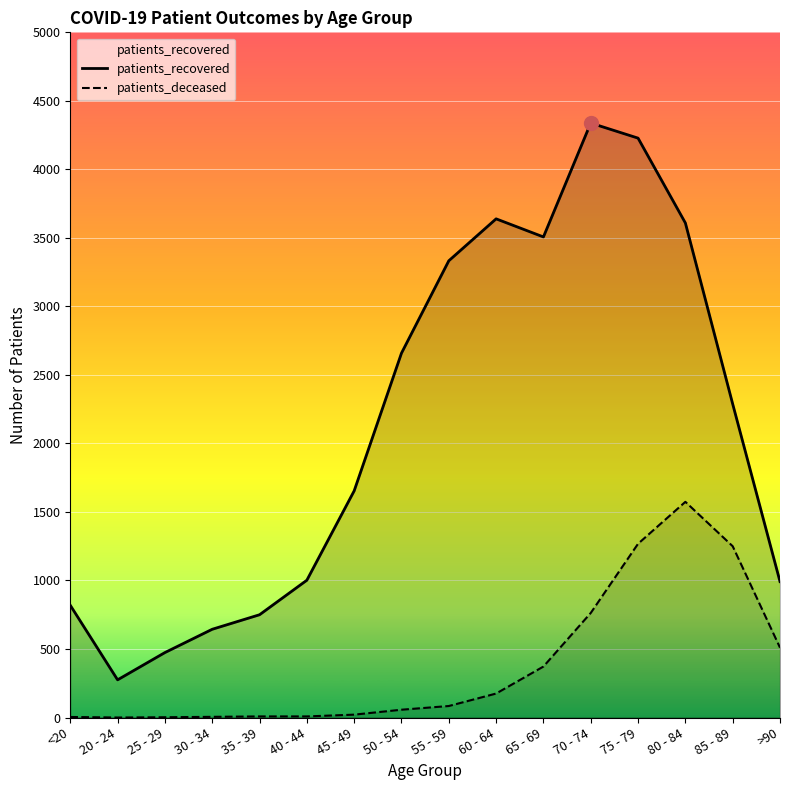

What is the difference between the second highest and minimum values in the patients_deceased series?

1268